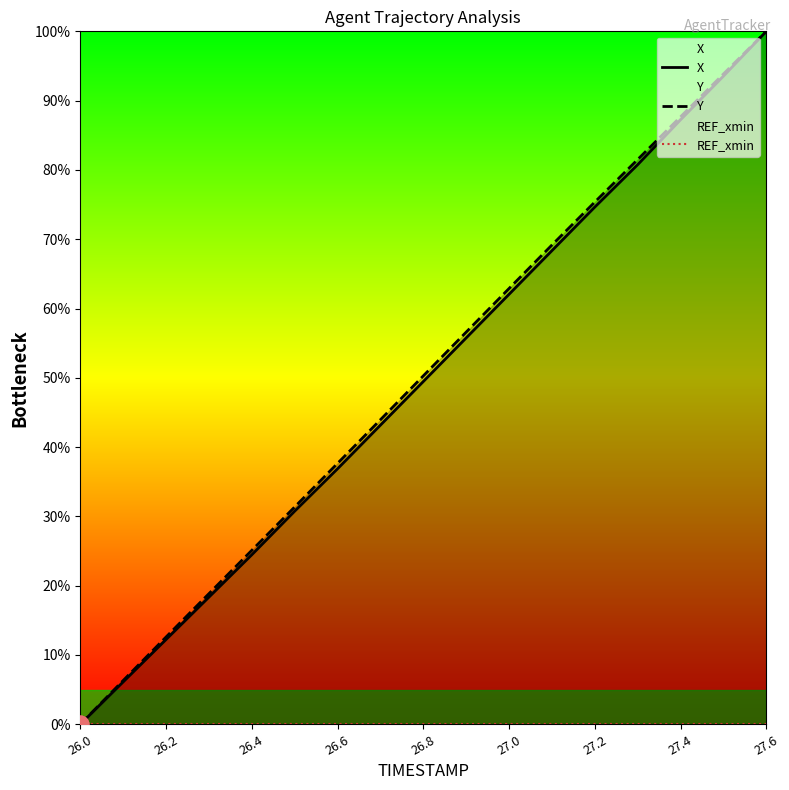

What is the approximate value of Y at 26.2?

12.6